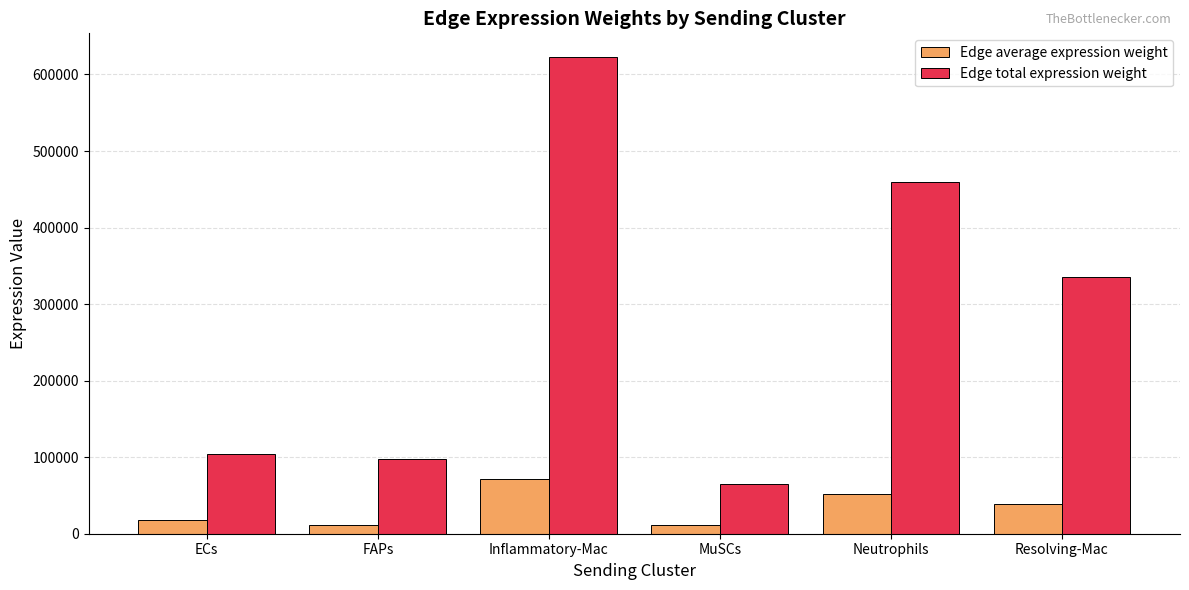

Where is Edge average expression weight nearest to the value 41113?

Resolving-Mac